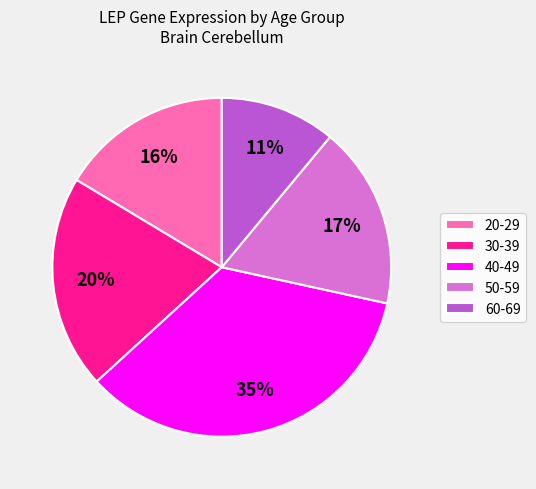

To the nearest percent, what portion does 60-69 represent?

11%